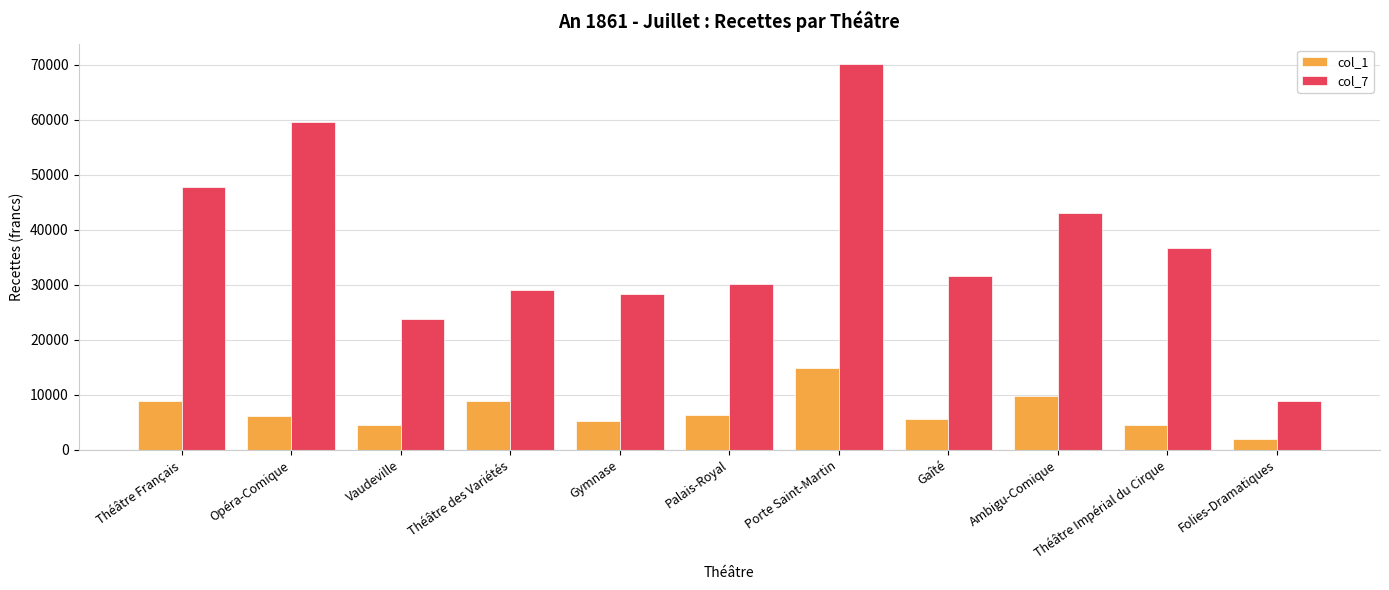

At which label does col_7 first exceed 31541?

Théâtre Français